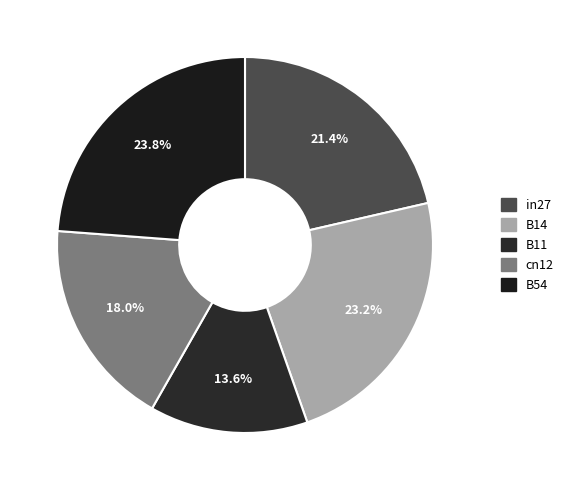

What is the largest slice in the pie chart?

B54